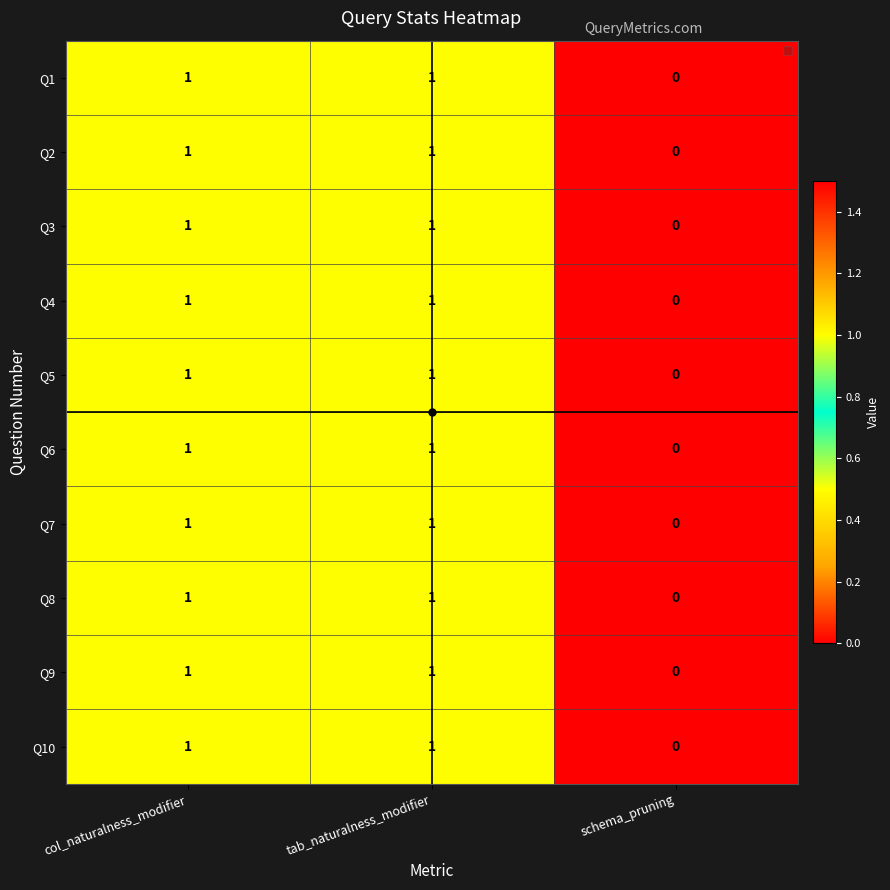

The Q4 series shows 1 at col_naturalness_modifier. True or false?

True